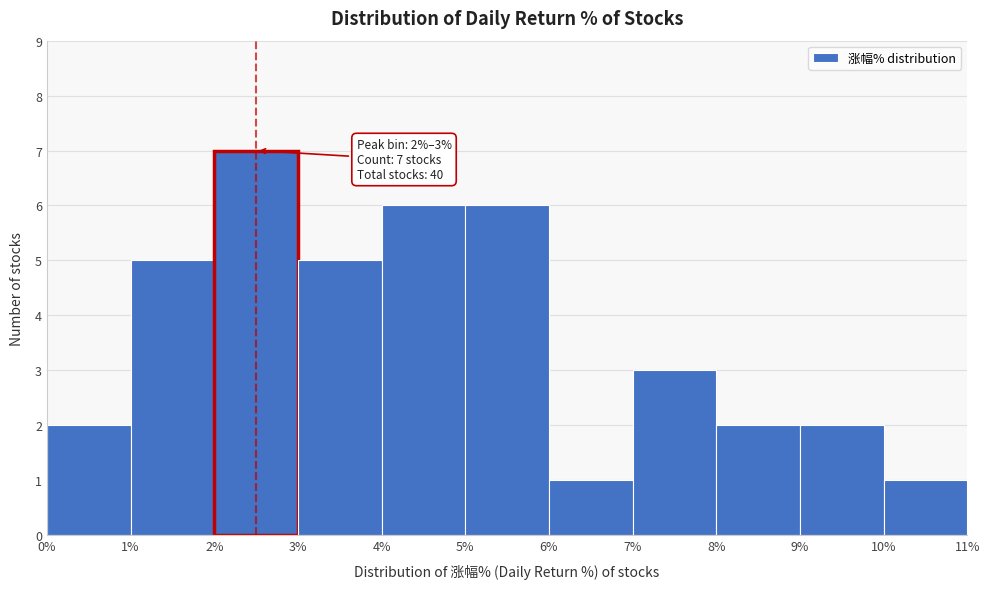

Over which range of the x-axis is the bar tallest?

2% to 3%